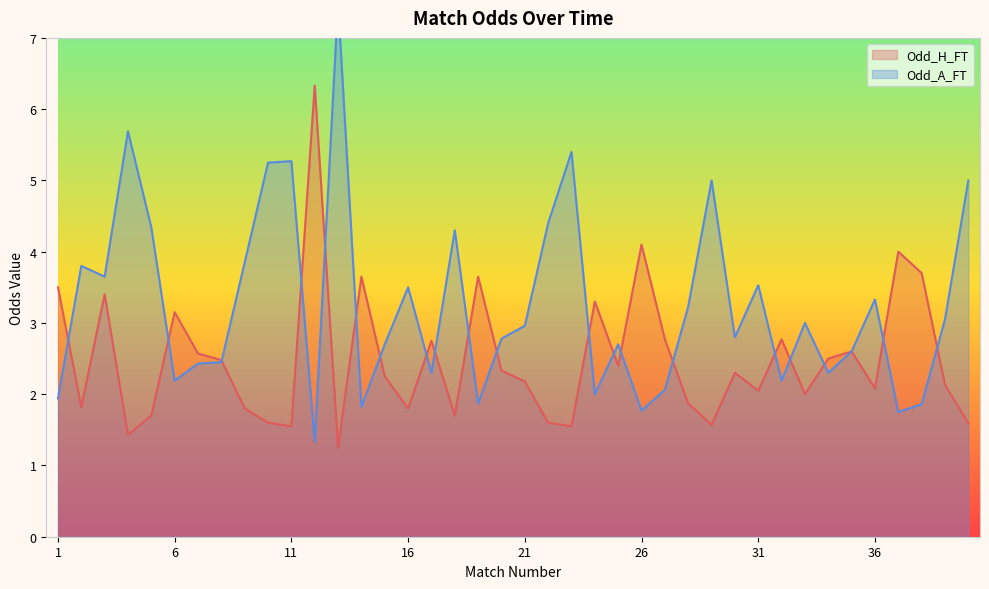

How many values in the Odd_A_FT series exceed 2?

32